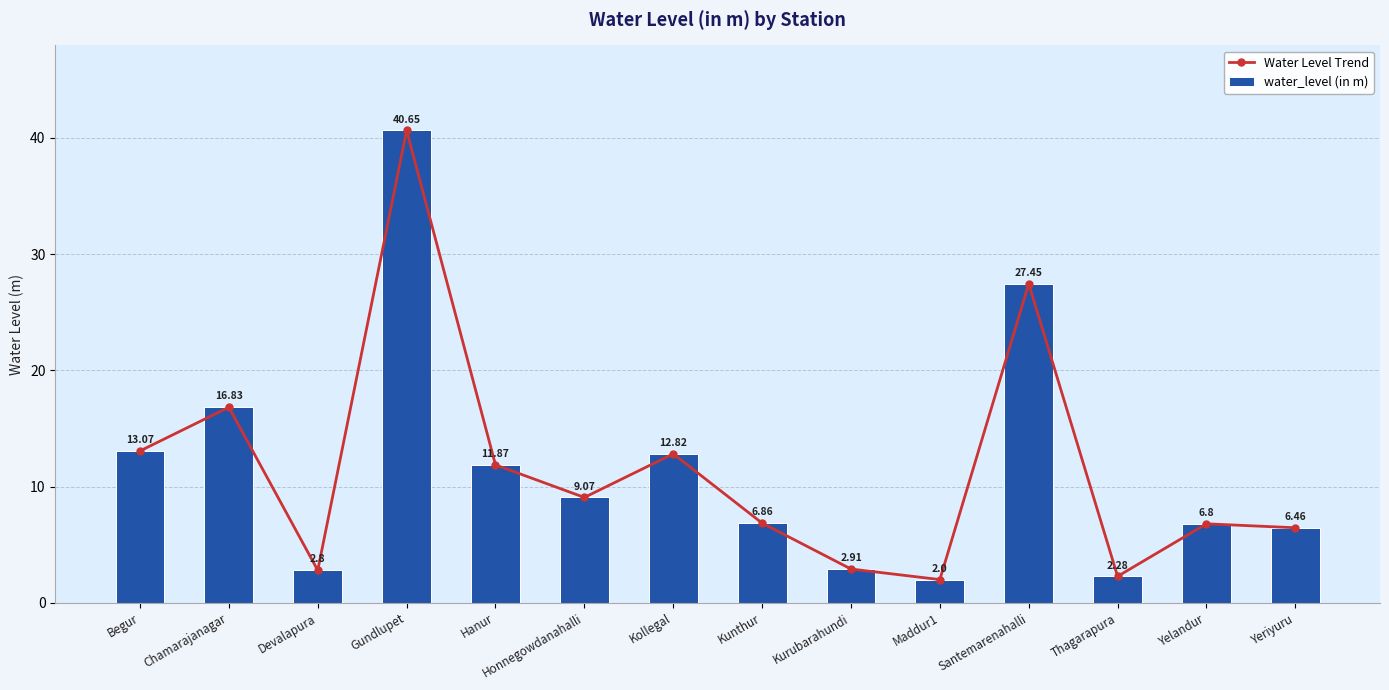

Between Maddur1 and Gundlupet, which is larger?

Gundlupet